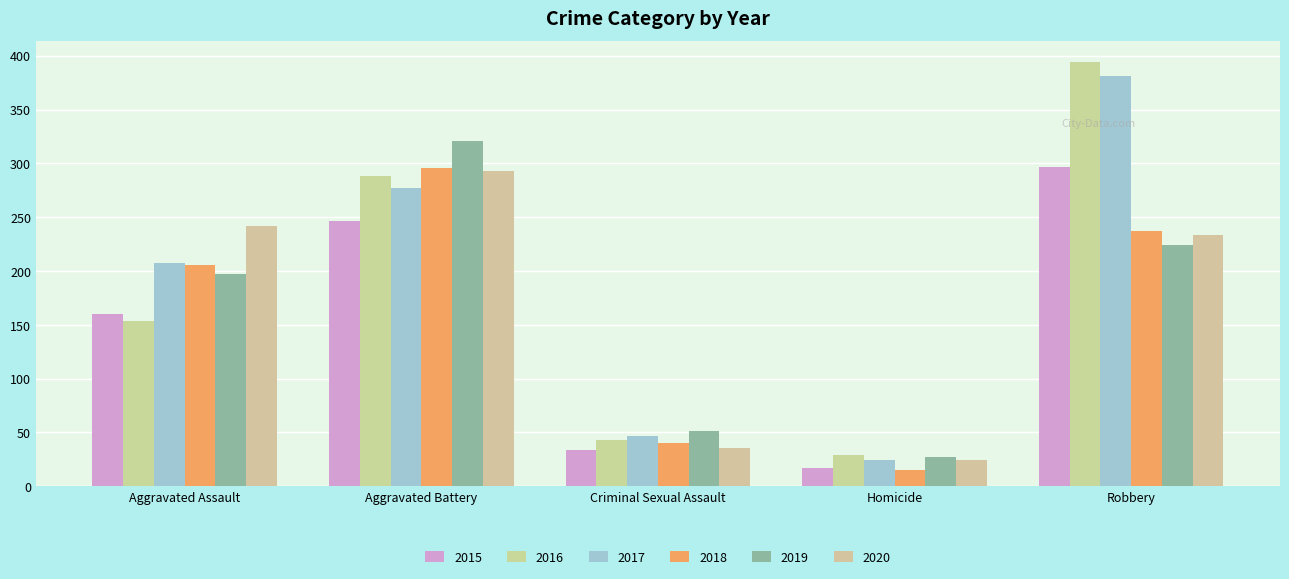

What is the label of the 4th bar from the right?

Aggravated Battery